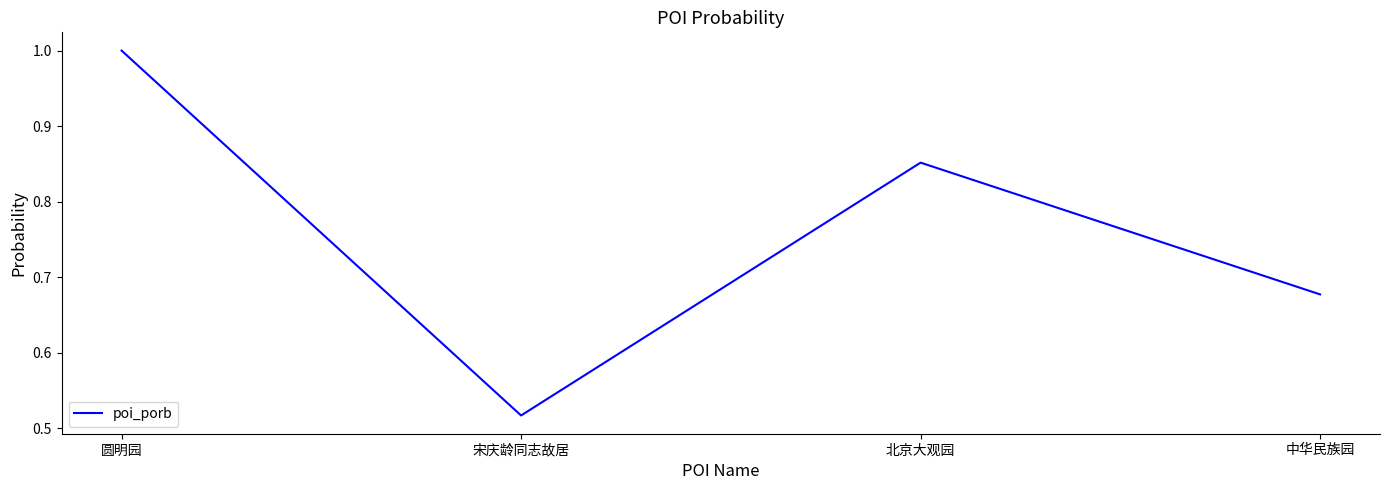

Is it true that the value at 圆明园 is 1.0?

True